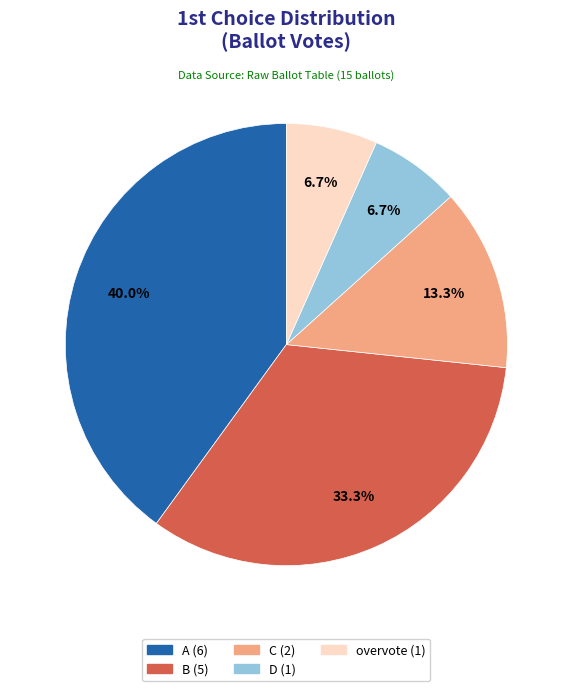

What portion of the pie excludes C?

86.7%